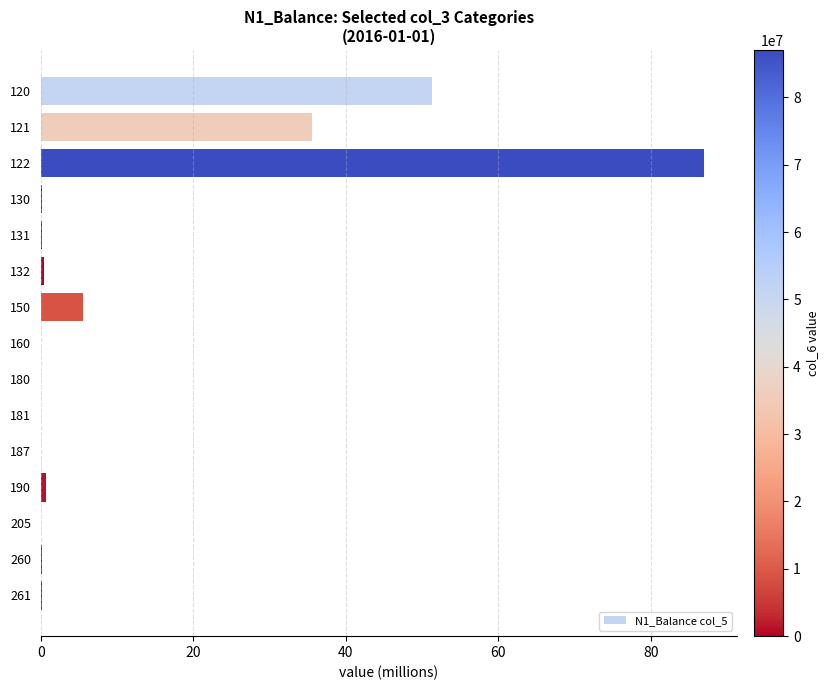

What is the average value?

12.1